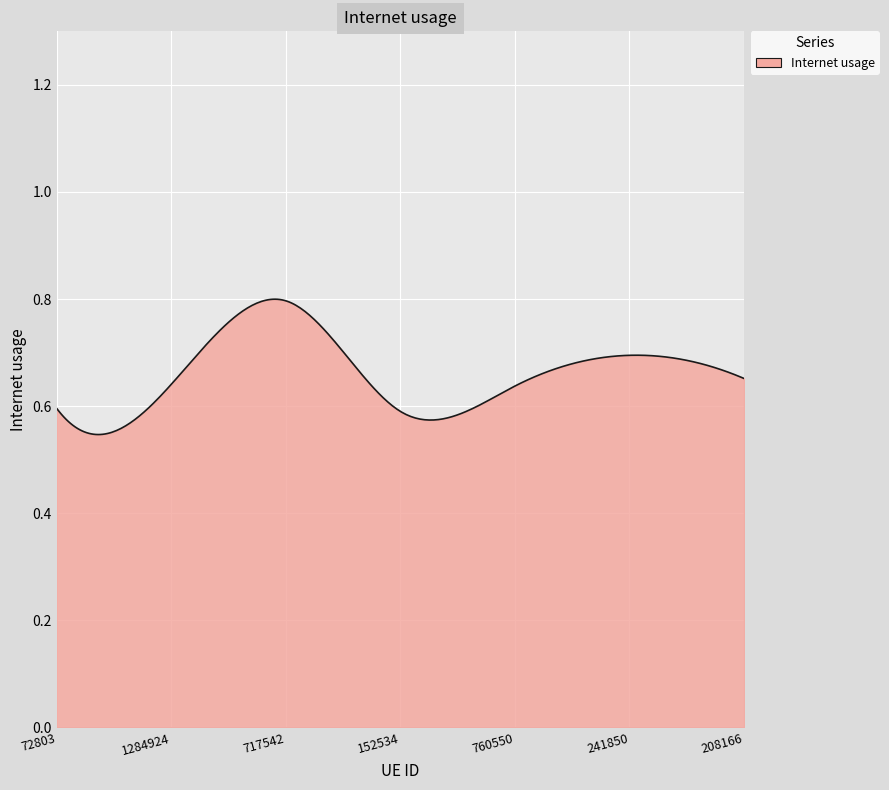

What is the difference between the maximum and minimum values?

0.3